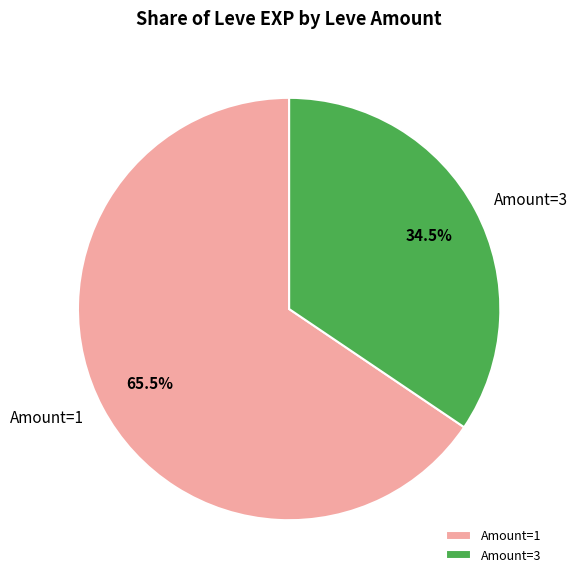

Rank the categories by value from highest to lowest.

Amount=1, Amount=3